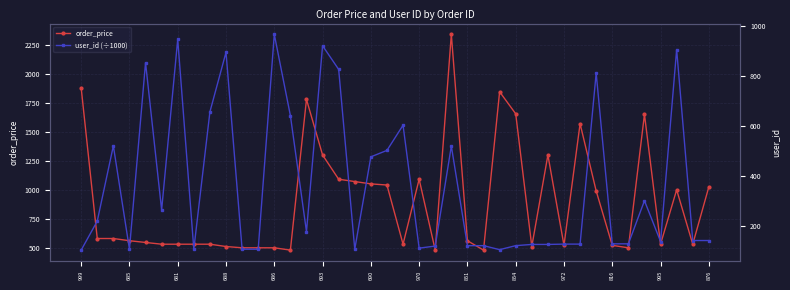

Is it true that order_price equals 1654 at 854?

True